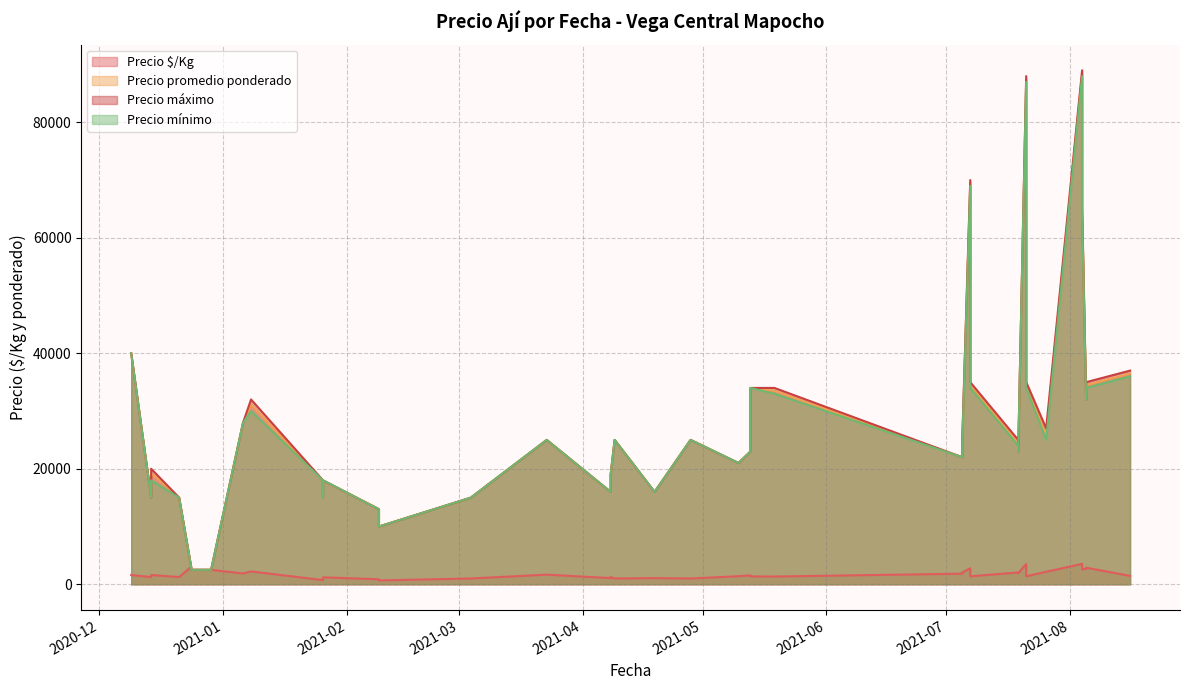

At which label is Precio máximo closest to 45750?

2020-12-09